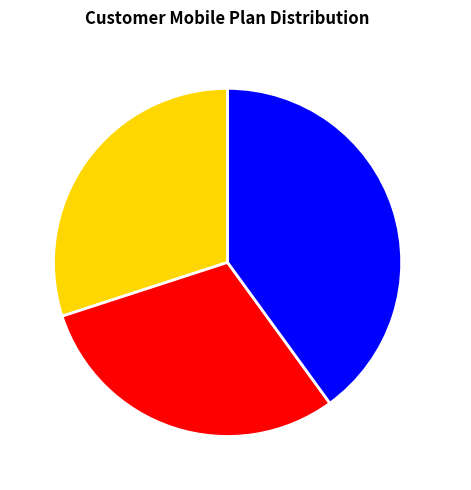

Is it true that Plan A is 30% of the pie?

True